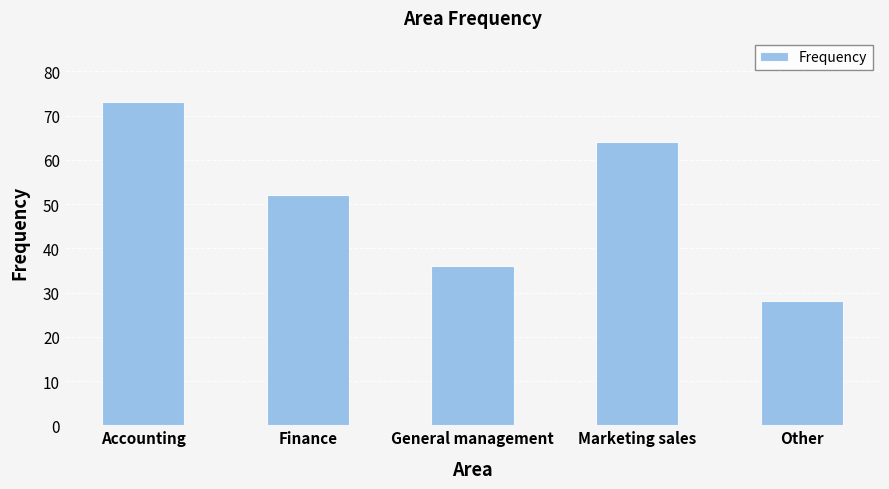

What is the change in value from Accounting to General management?

-37